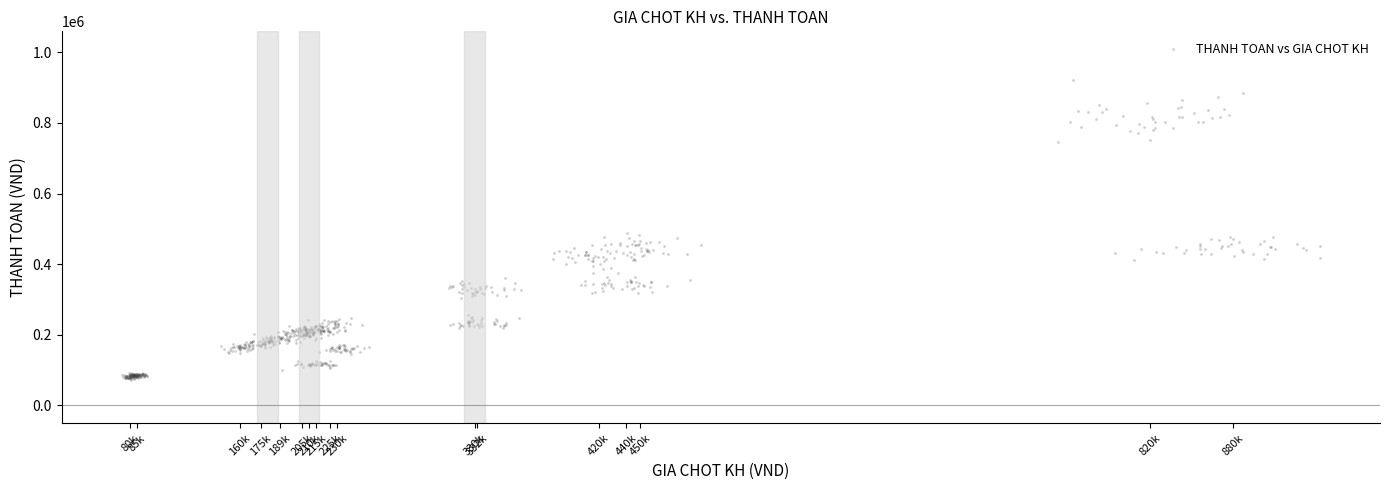

What is the range of Y values (max minus min)?

847783.8